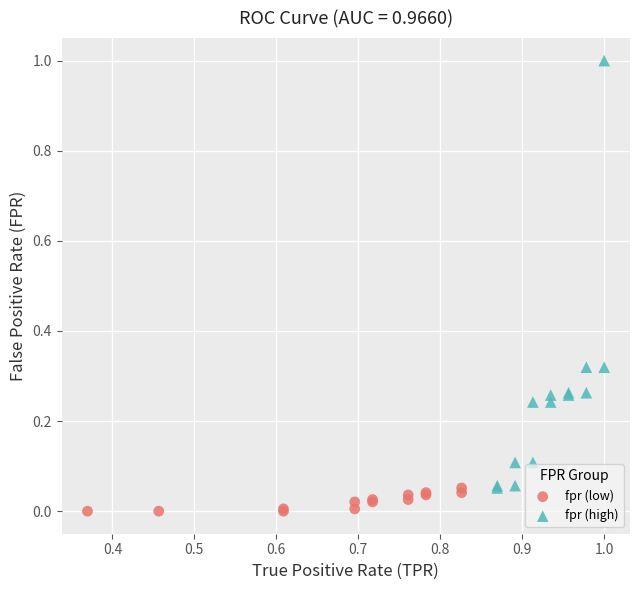

What are all the series names shown in the legend?

fpr (low), fpr (high)